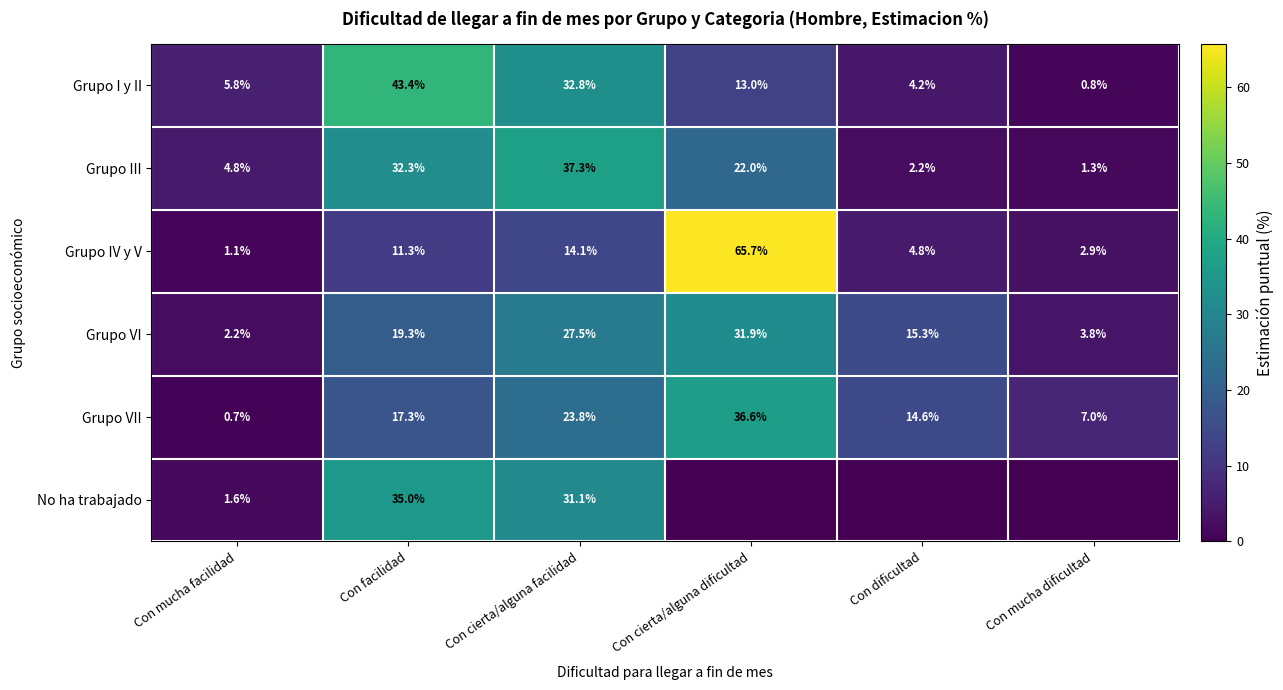

What is the difference between the Grupo VII values at Con facilidad and Con cierta/alguna dificultad?

19.3